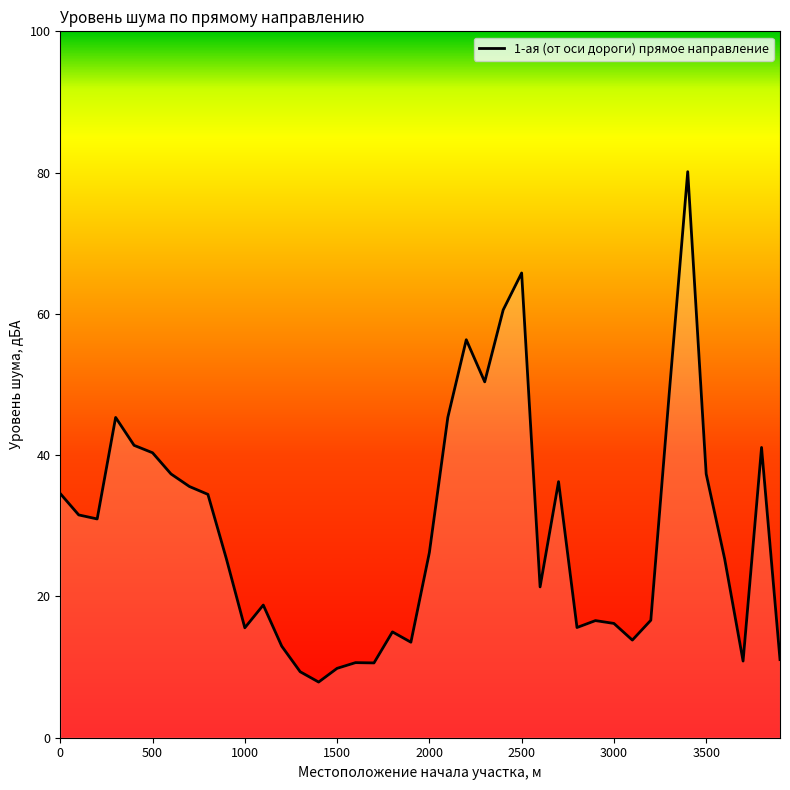

Count the number of categories in the chart.

40